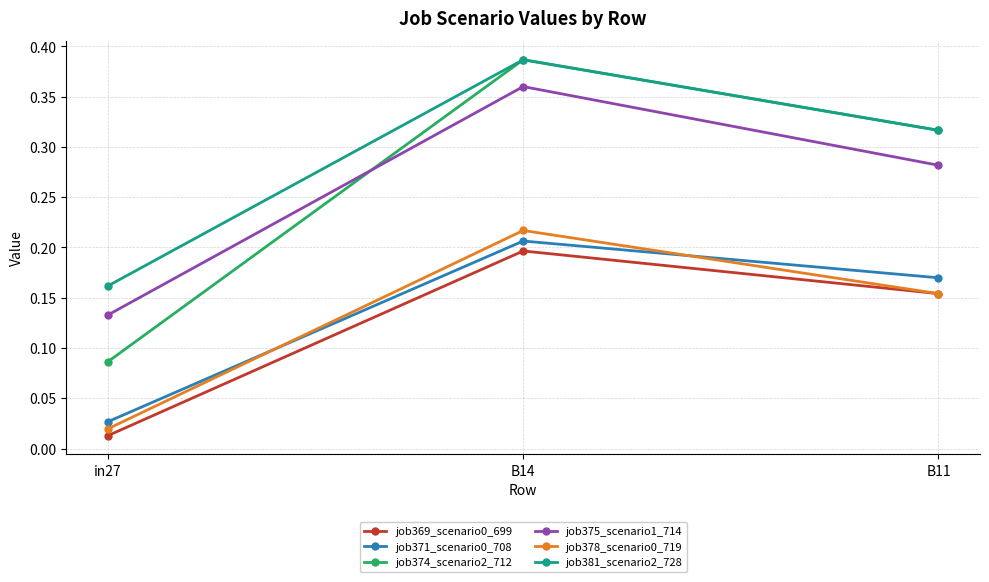

Is the value of job378_scenario0_719 at in27 greater than the value of job369_scenario0_699 at in27?

Yes